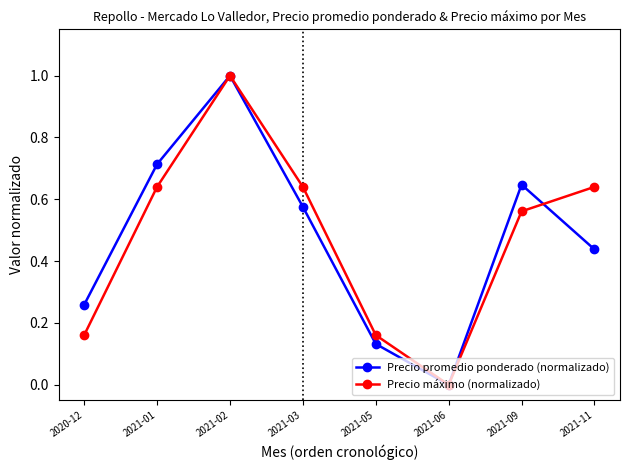

Is it true that Precio promedio ponderado (normalizado) equals 1.0 at 2021-02?

True